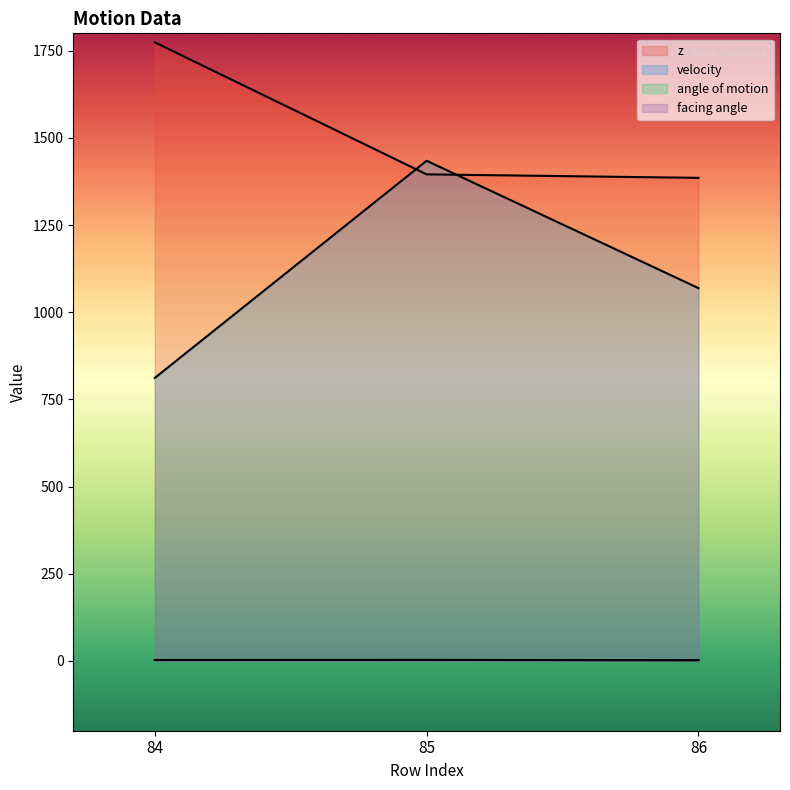

What are all the series names shown in the legend?

z, velocity, angle of motion, facing angle